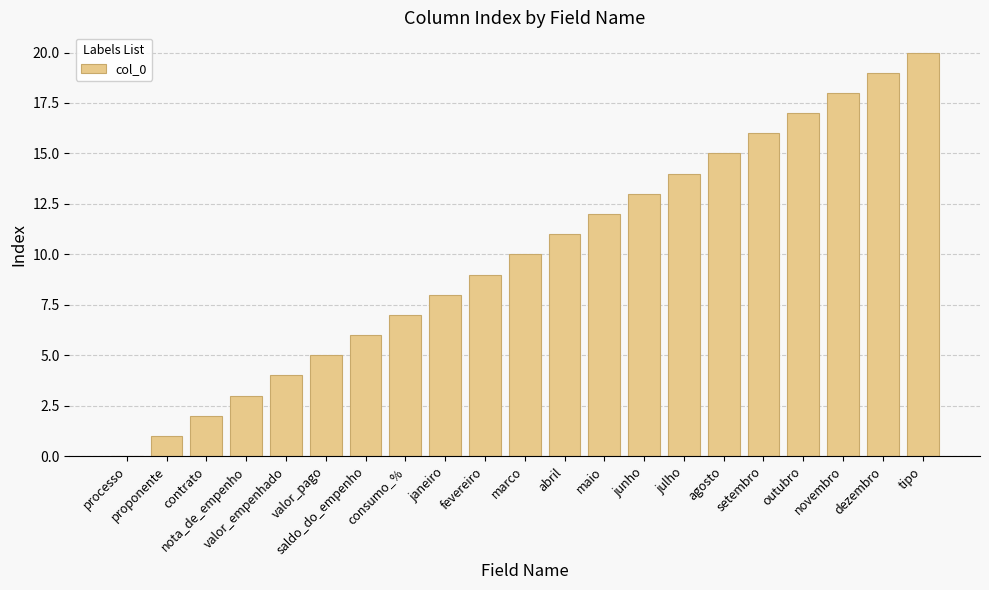

What is the maximum value shown in the chart?

20